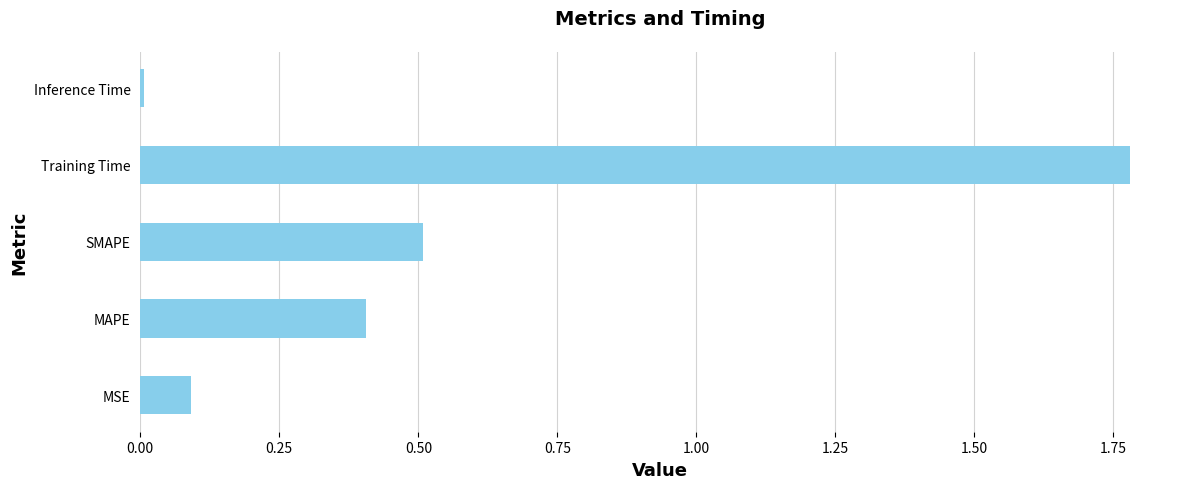

The chart shows a value of 0.5 at SMAPE. True or false?

True